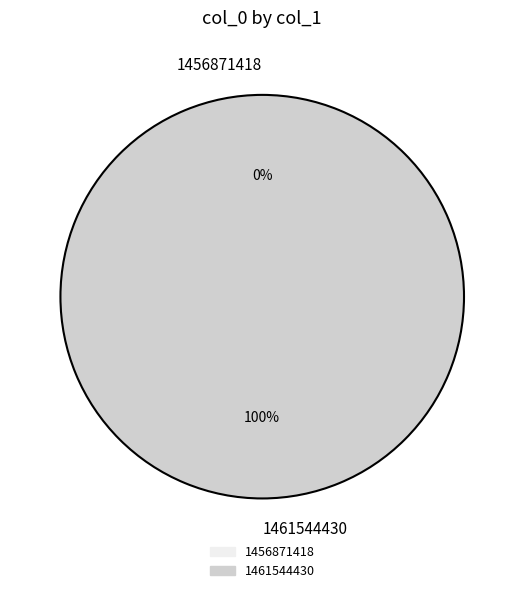

Is there a majority slice in this chart?

Yes